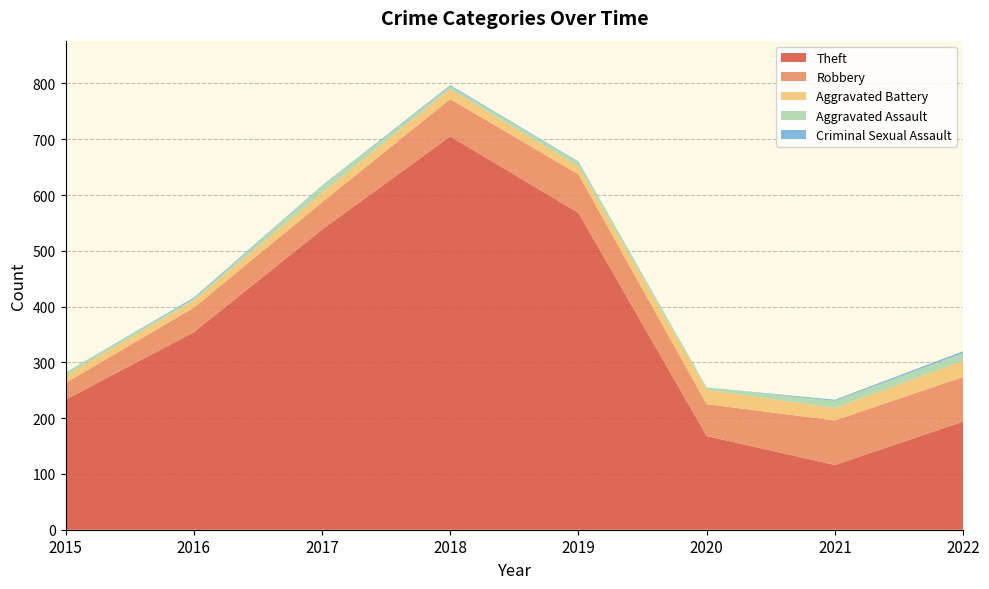

Reading left to right, transcribe all the data shown in this chart.

Theft: 233	354	538	705	568	168	116	194
Robbery: 30	44	49	67	69	57	80	80
Aggravated Battery: 13	13	17	18	14	26	22	29
Aggravated Assault: 6	3	12	5	8	4	13	14
Criminal Sexual Assault: 0	2	1	2	1	0	2	3